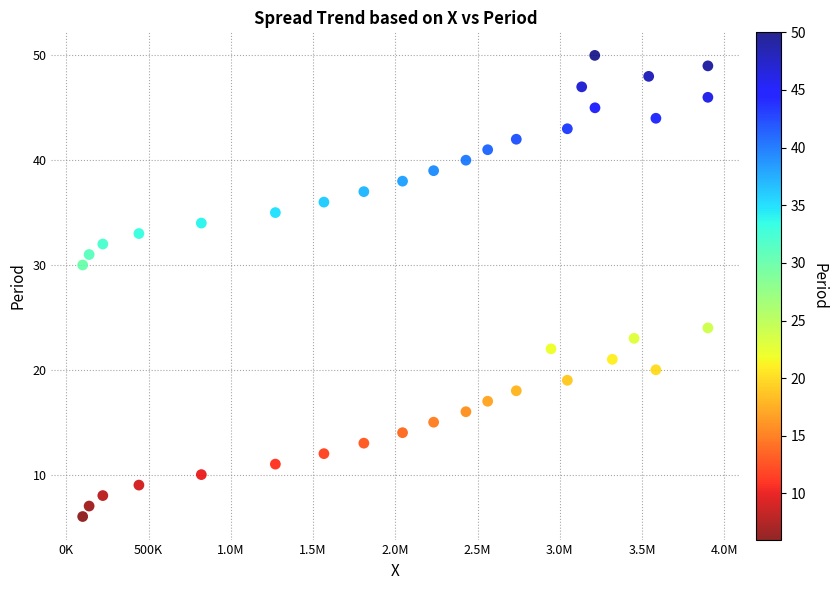

What Y value in the scatter plot is closest to 28?

30